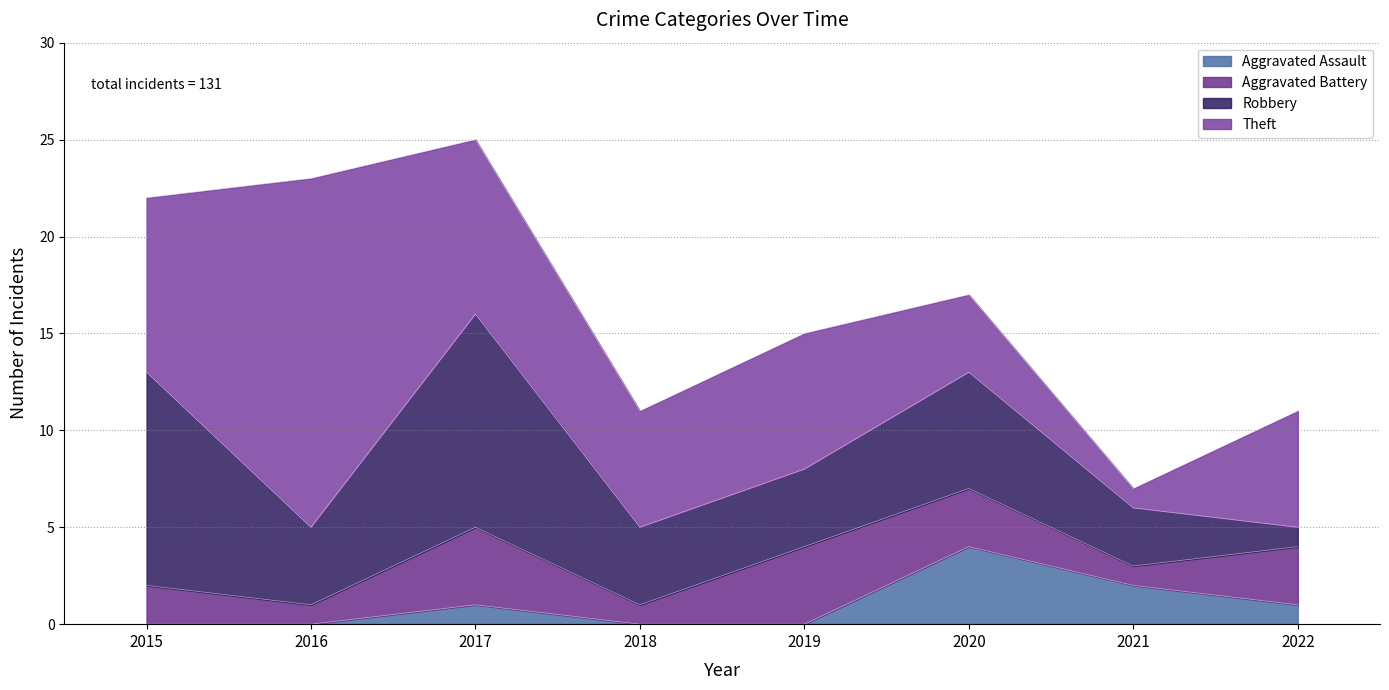

How many lines are shown in the chart?

4